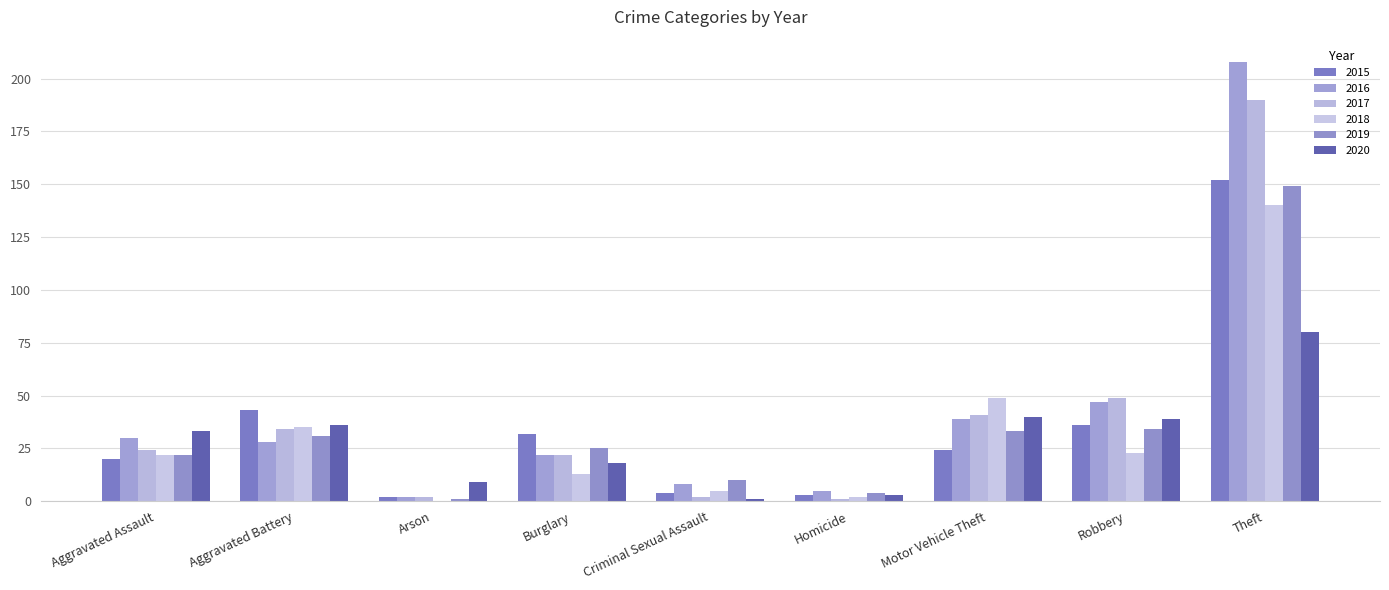

Which series has the largest range (max minus min)?

2016